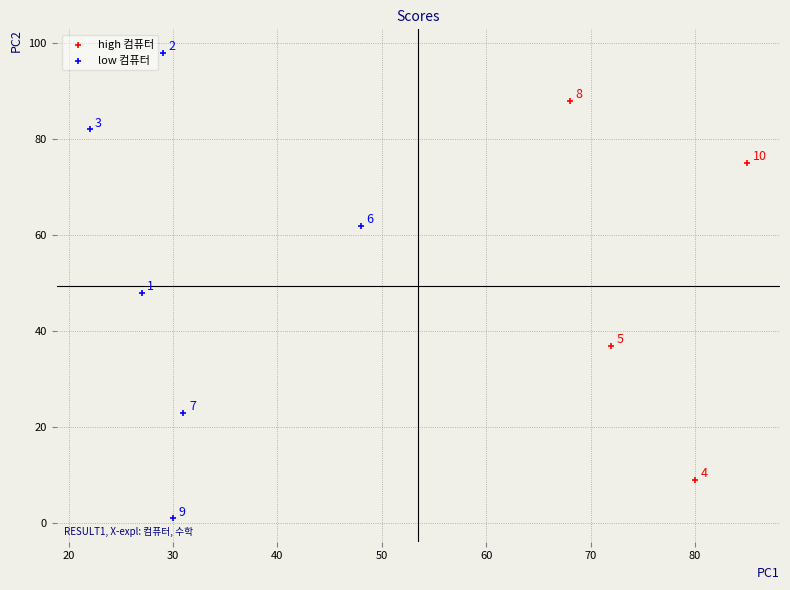

Which series has the largest Y range (max minus min)?

low 컴퓨터